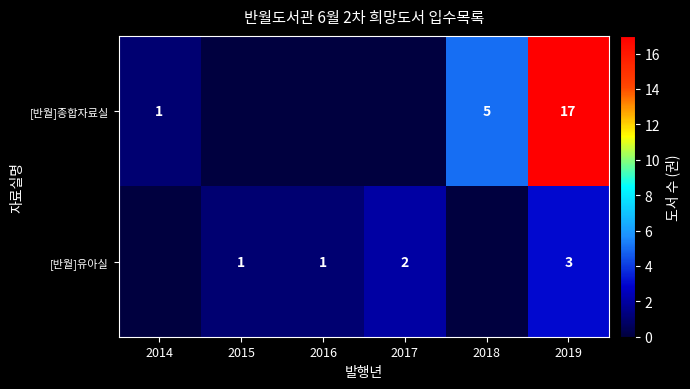

What is the spread (max minus min) of values at 2019?

14